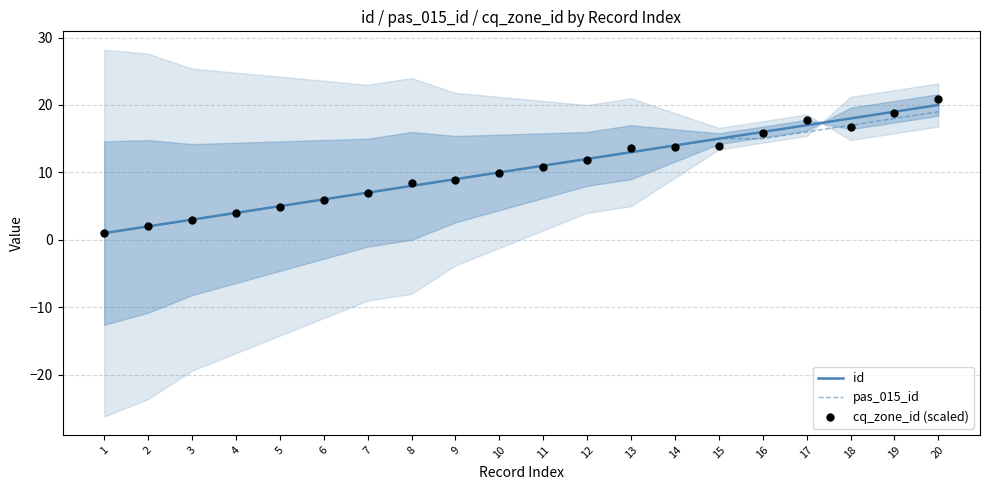

At which category is the sum across all series the highest?

20